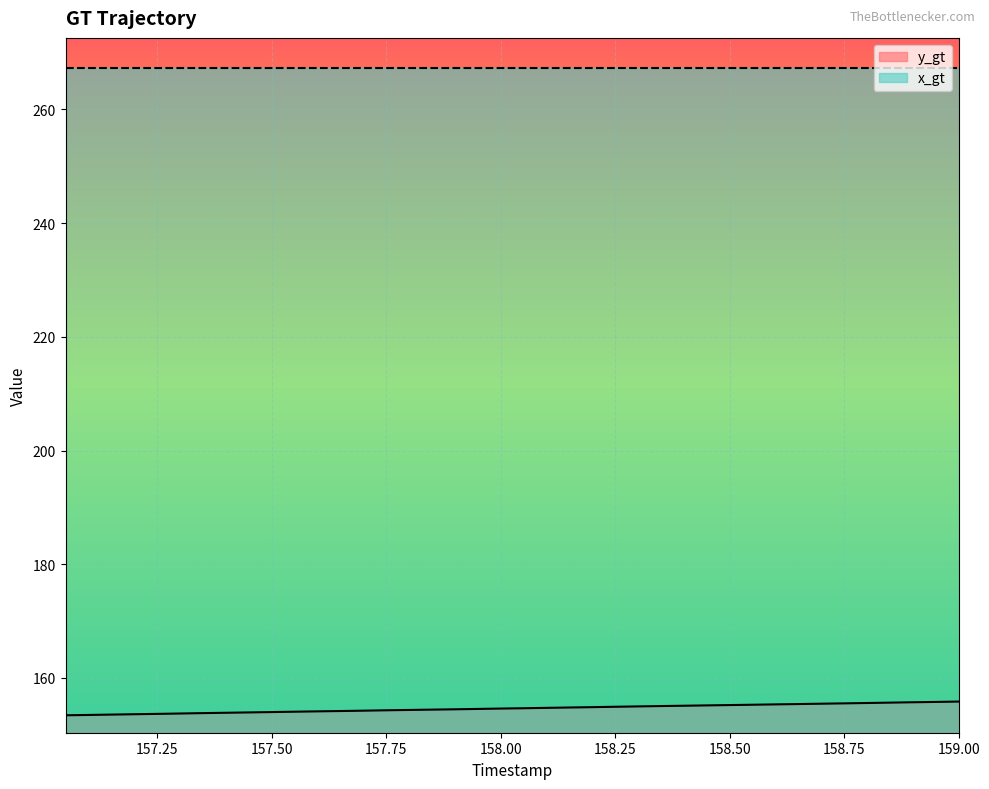

What is the value of the 25th point from the left?

154.9